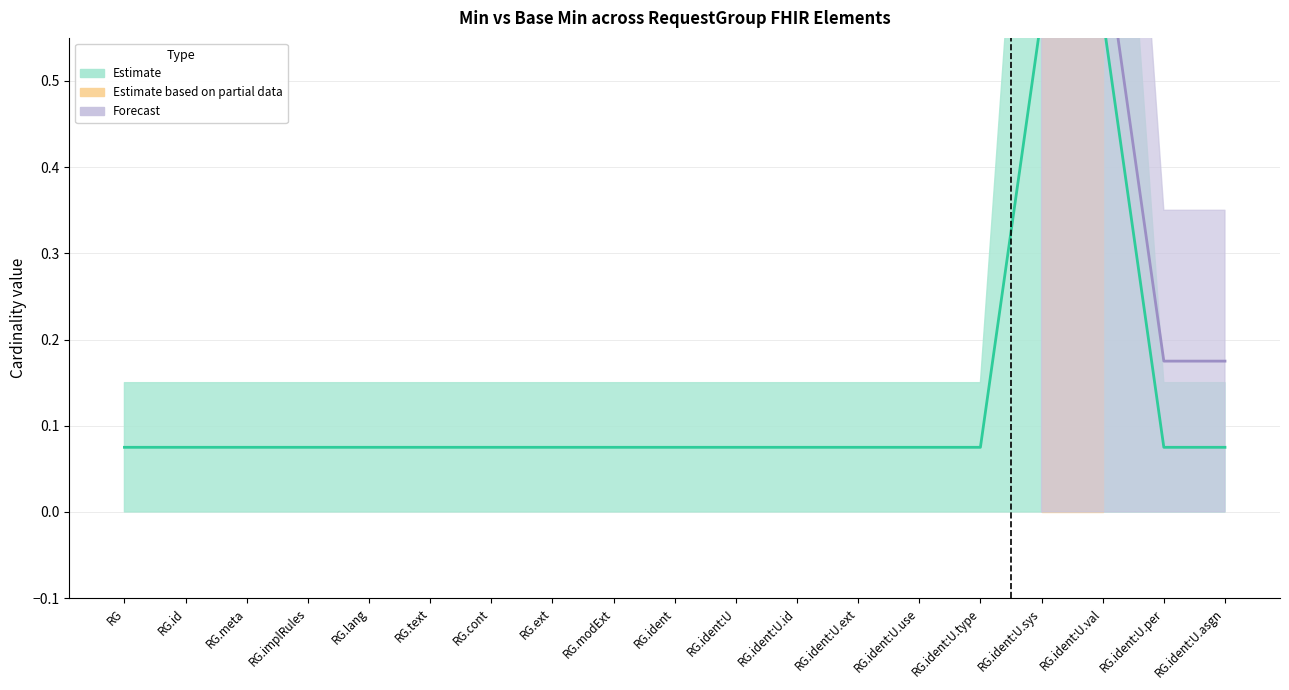

What is the difference between the second highest and minimum values?

0.5